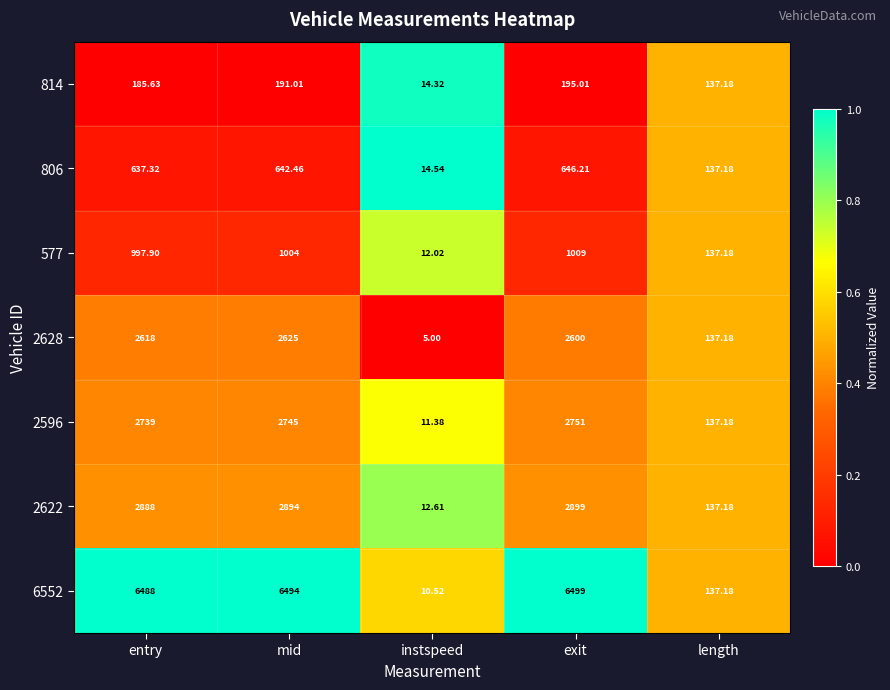

Rank the series at exit from highest to lowest value.

6552, 2622, 2596, 2628, 577, 806, 814